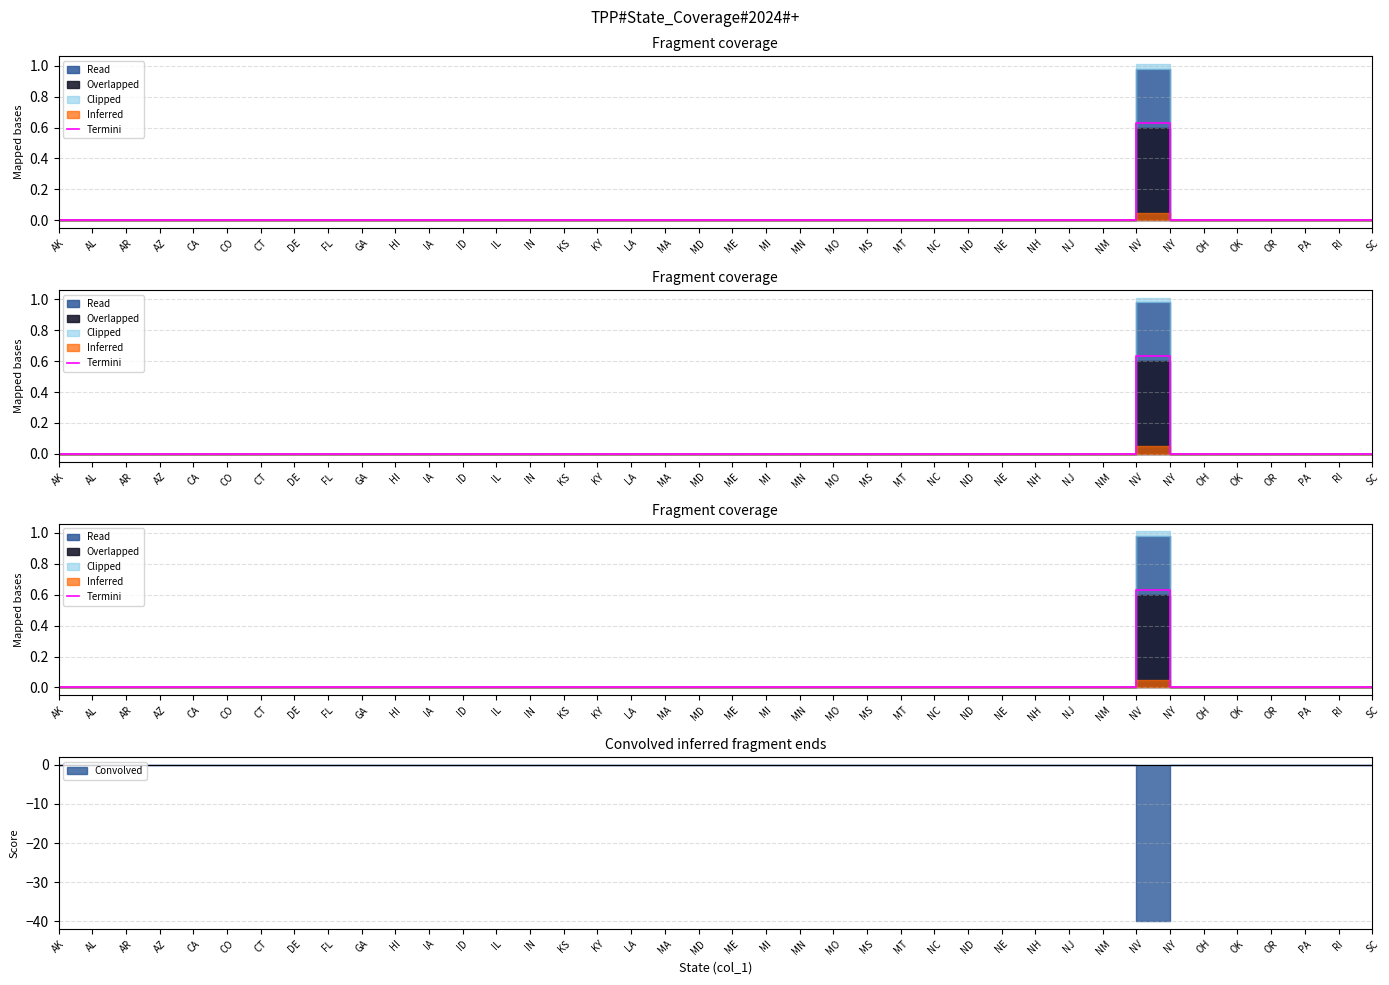

True or false: the data shows 0.4 at RI.

False